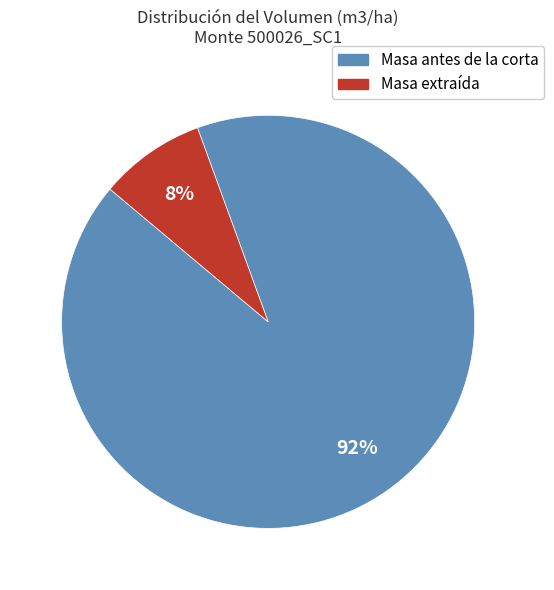

Rank the categories by value from lowest to highest.

Masa extraída, Masa antes de la corta